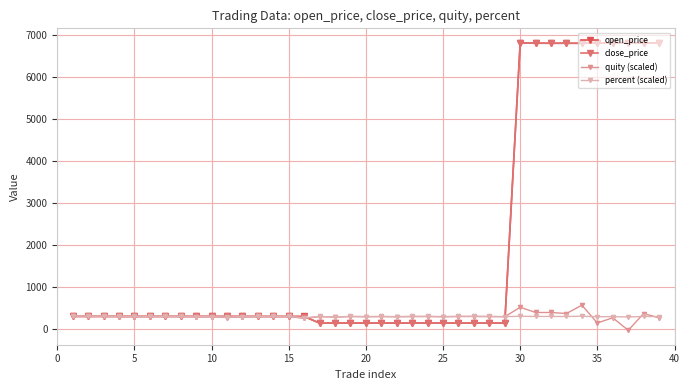

How many values in the open_price series are below 291?

18